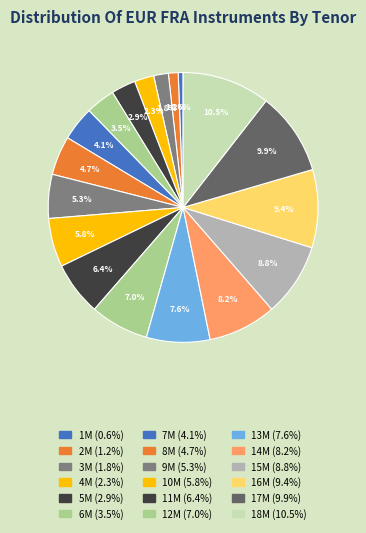

To the nearest percent, what percentage of the pie is 16M?

9%